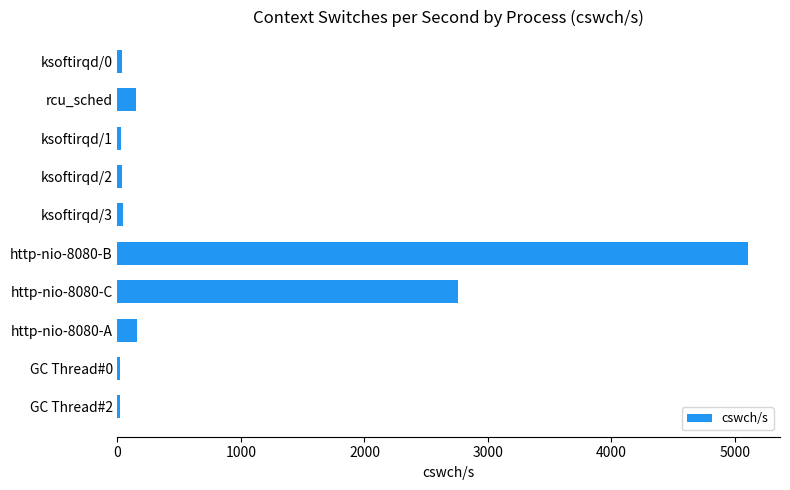

Where is the data nearest to the value 2563?

http-nio-8080-C